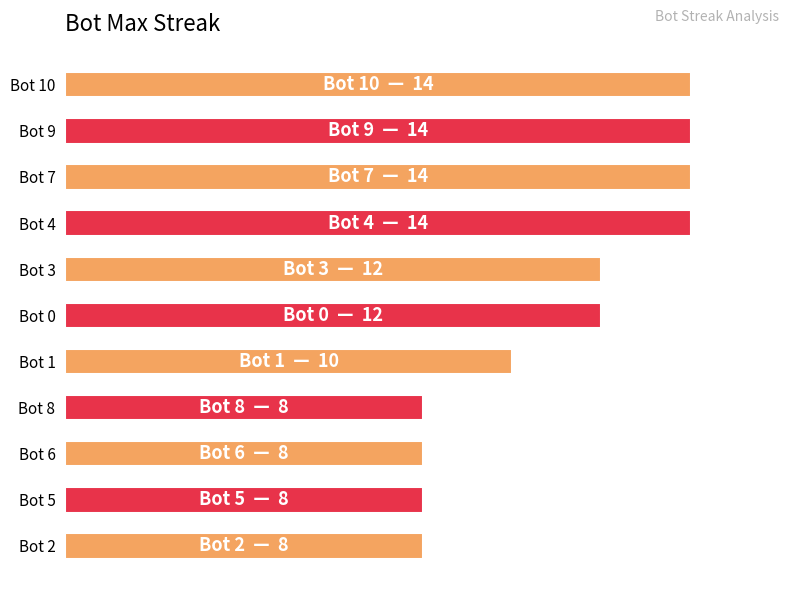

What is the smallest value displayed?

8